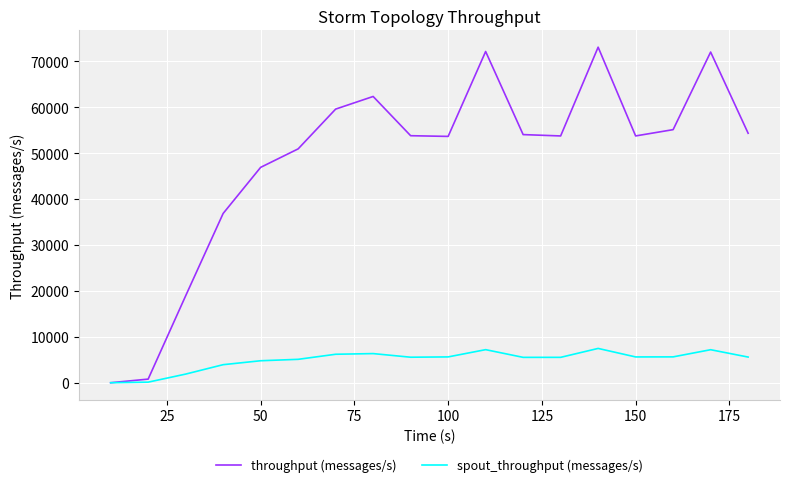

List the series in order of their peak value, lowest first.

spout_throughput (messages/s), throughput (messages/s)